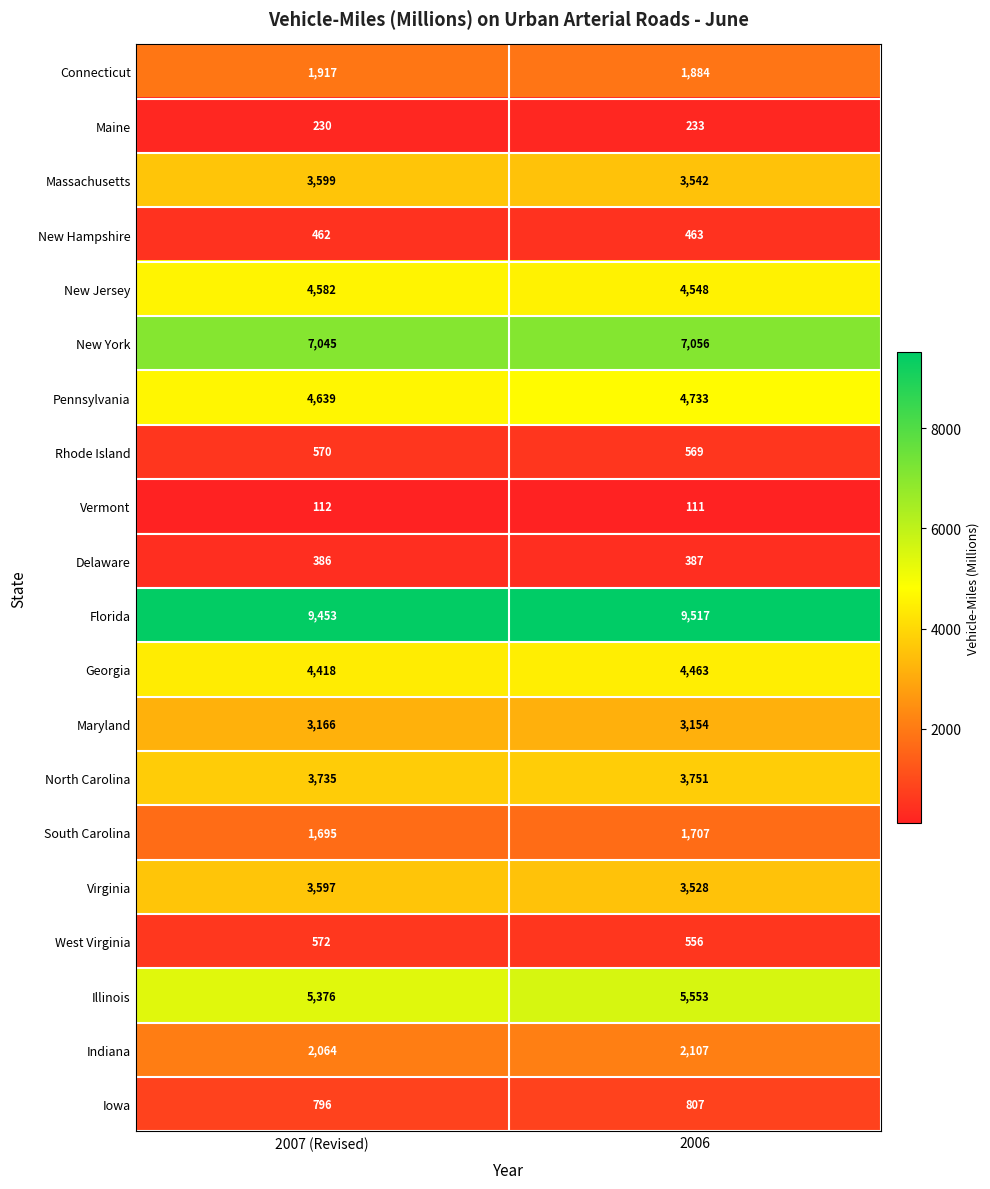

Which label corresponds to the smallest value in the chart?

2006